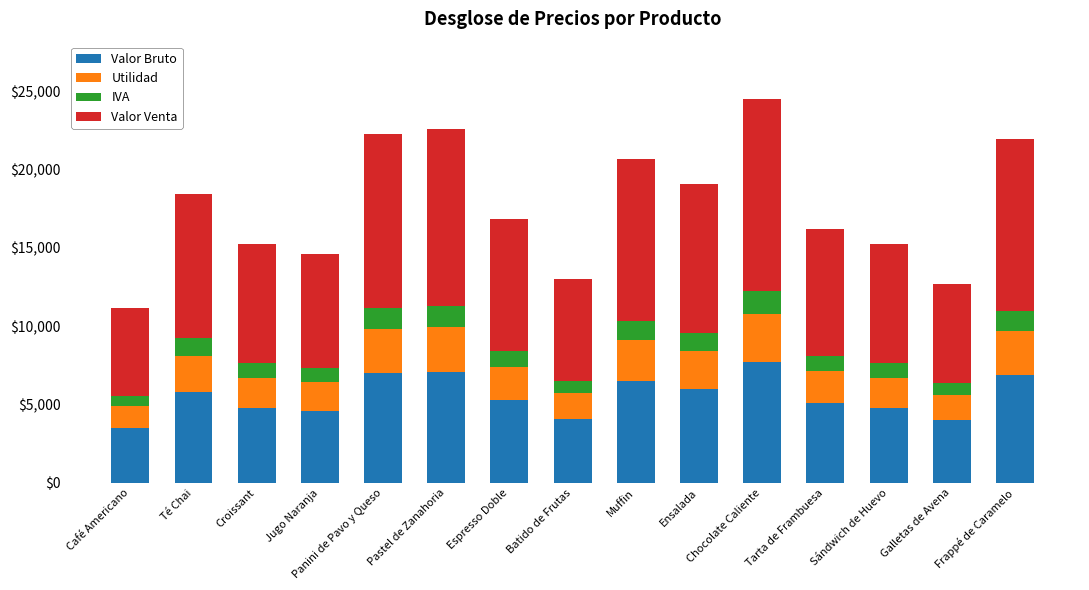

How many bars are there in total?

15